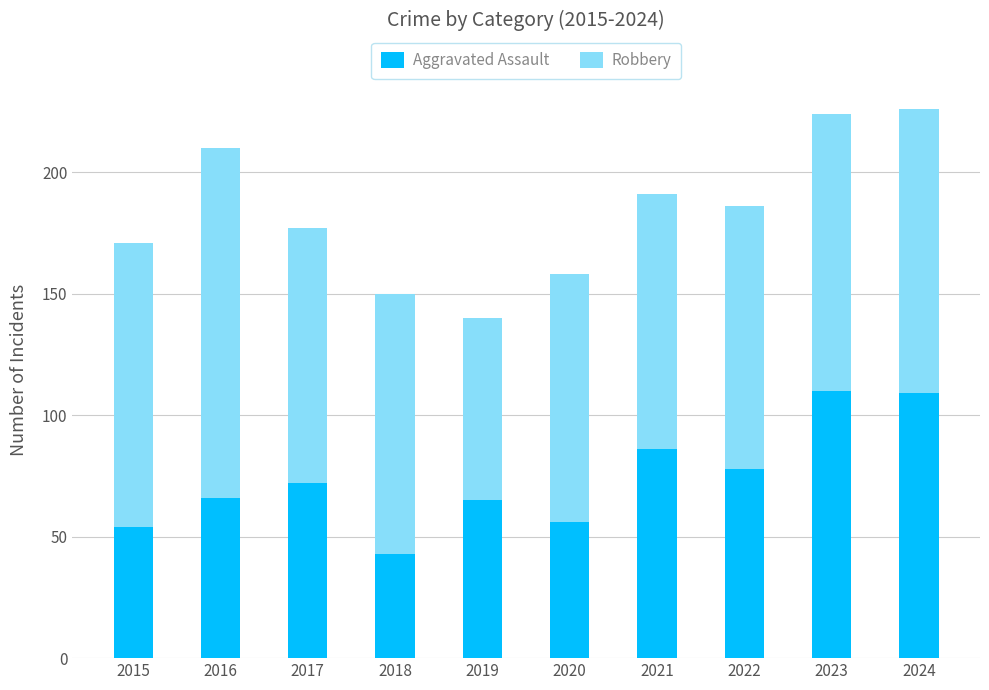

How many bars are there in total?

10